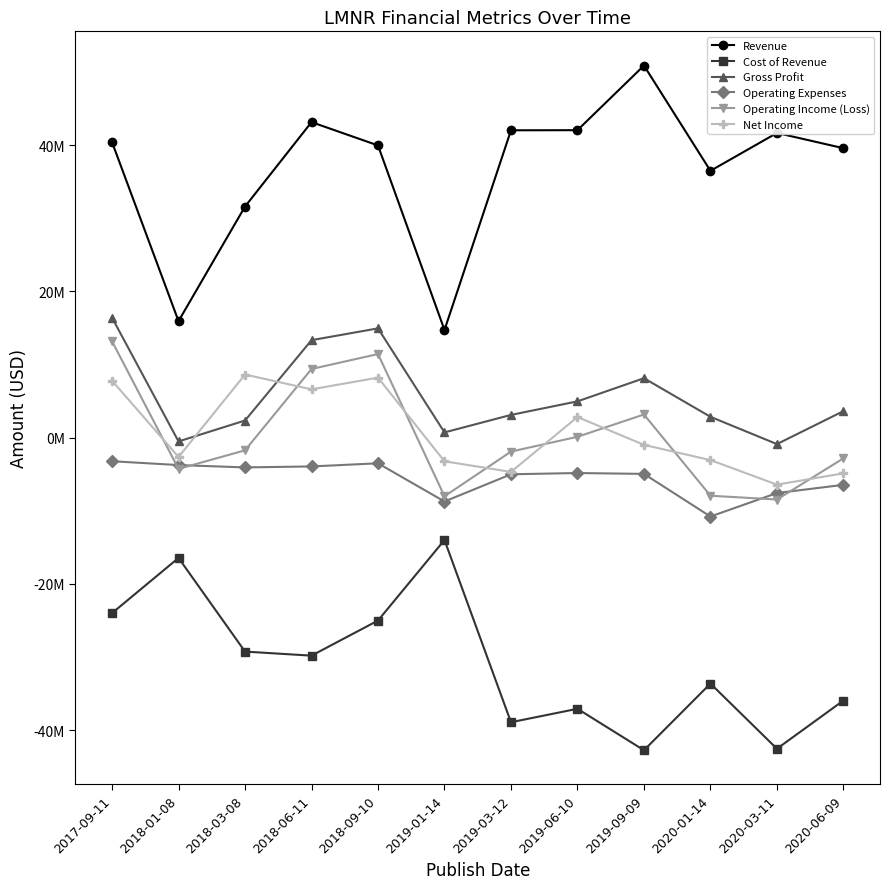

At which category does Net Income reach its first local valley?

2018-01-08